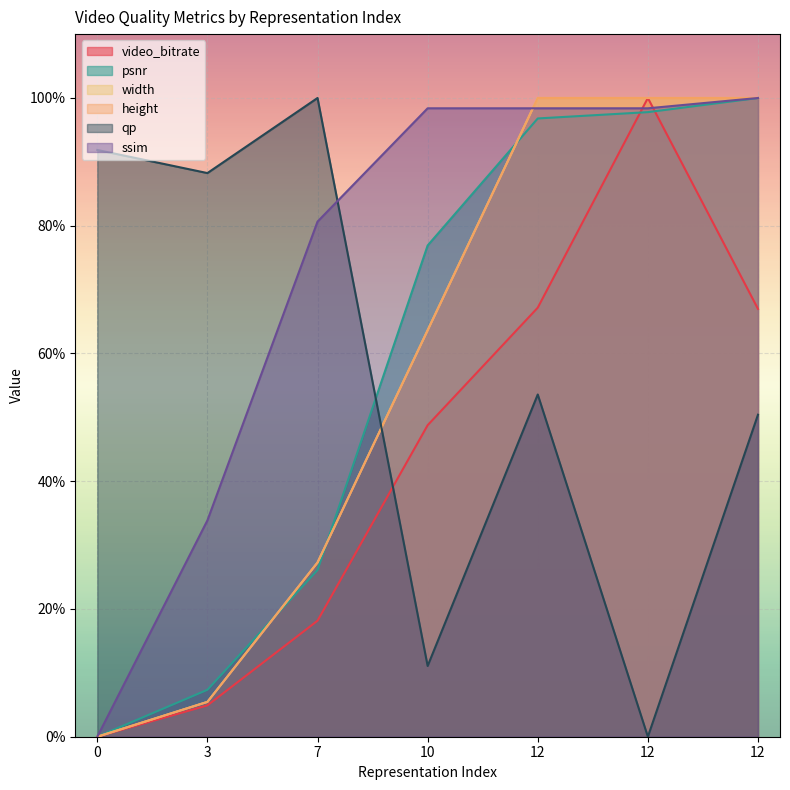

How many lines are shown in the chart?

6